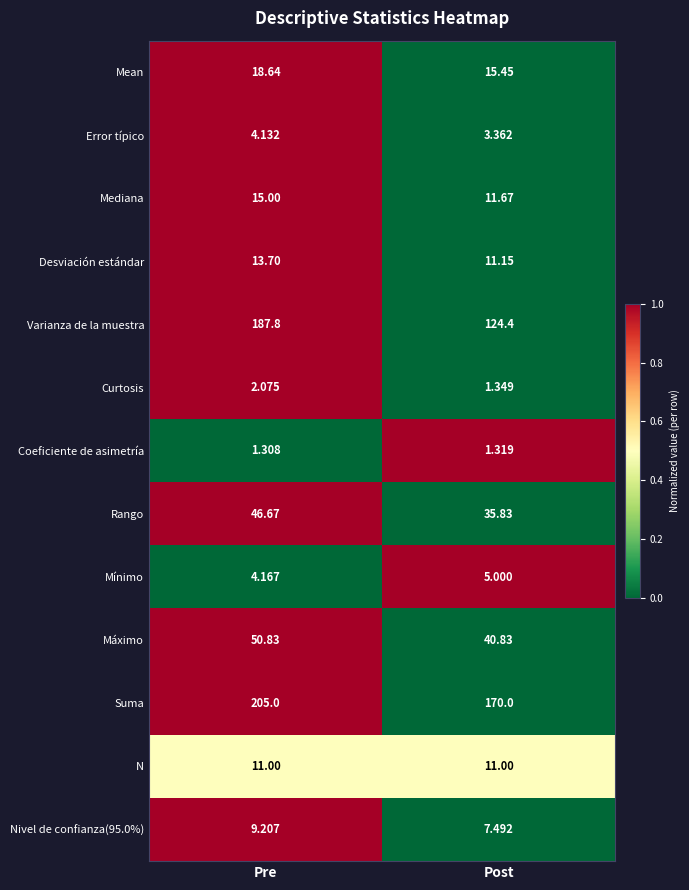

At which category is the sum across all series the highest?

Pre